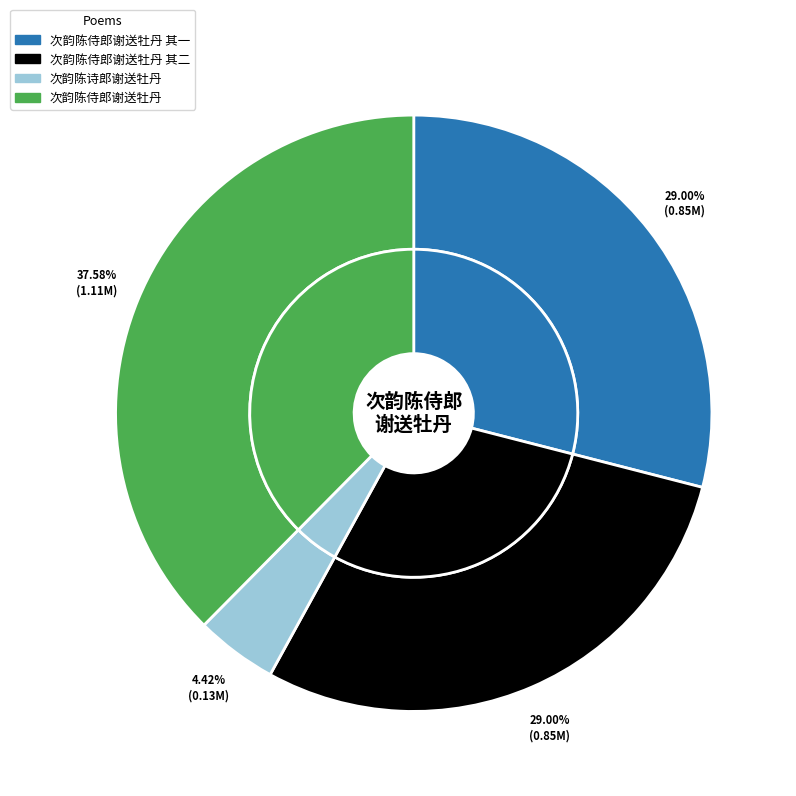

What is the total percentage of 次韵陈侍郎谢送牡丹 其一 and 次韵陈侍郎谢送牡丹 其二?

58.0%